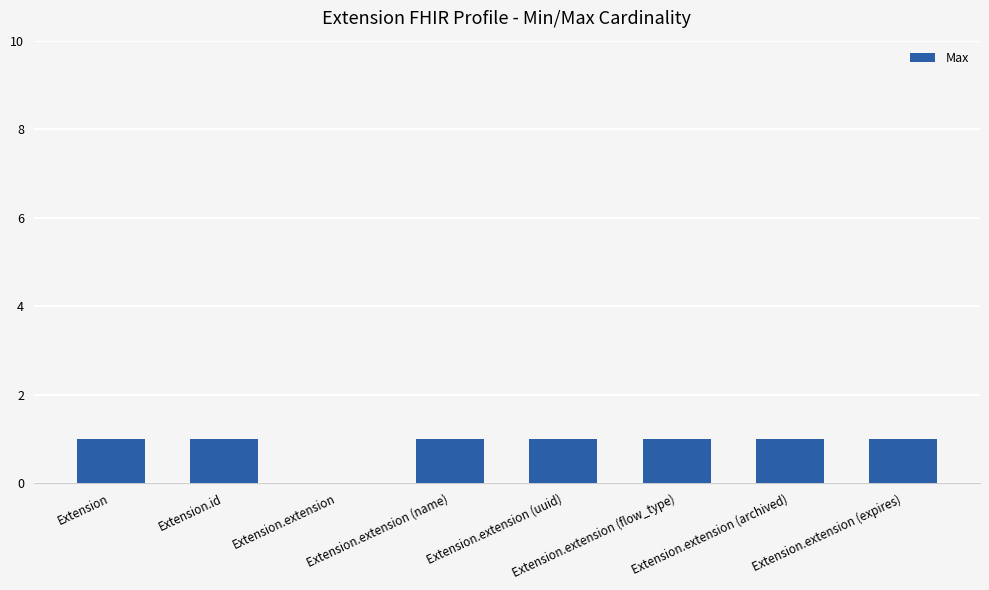

Reading left to right, what are all the values shown in this chart?

Extension=1	Extension.id=1	Extension.extension=0	Extension.extension (name)=1	Extension.extension (uuid)=1	Extension.extension (flow_type)=1	Extension.extension (archived)=1	Extension.extension (expires)=1